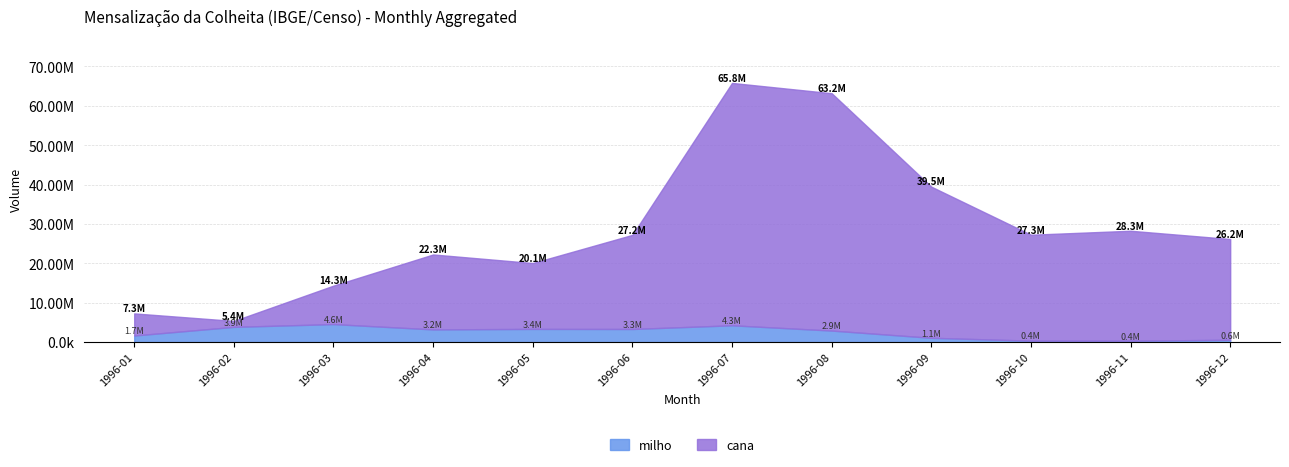

Where is cana nearest to the value 31523778?

1996-11